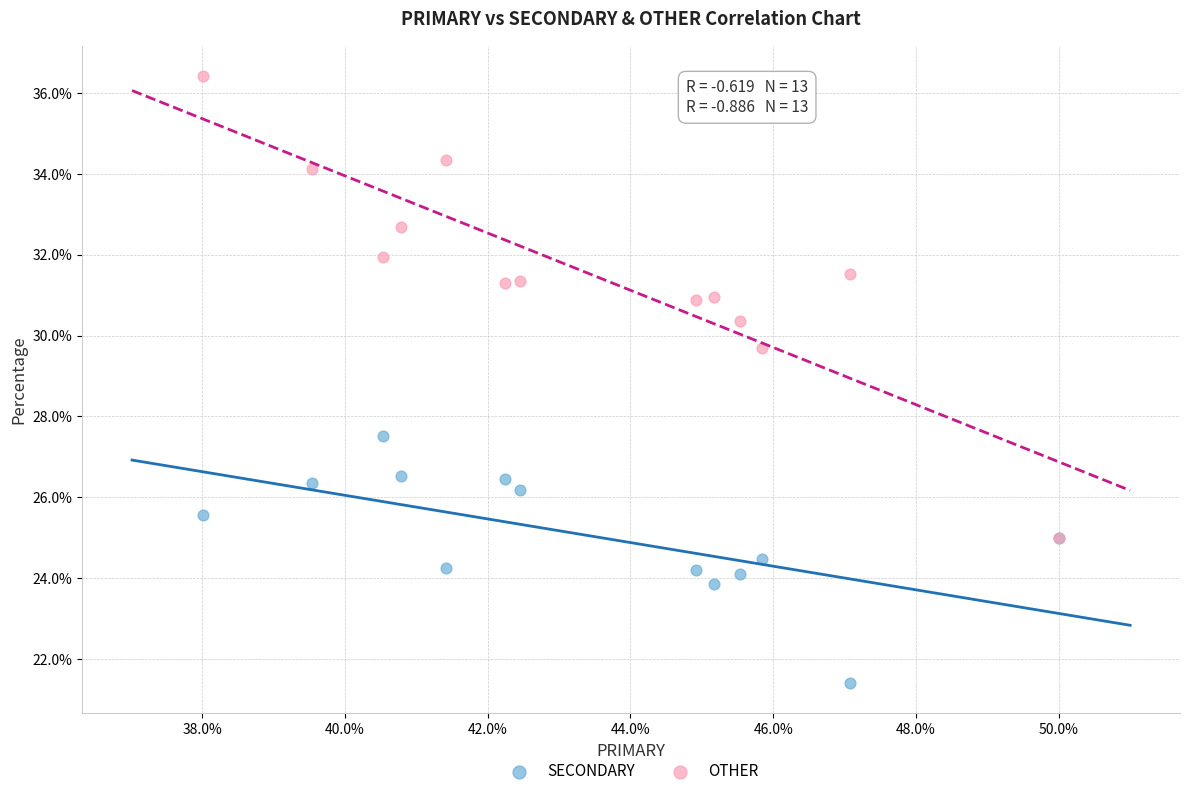

Which series has the widest spread of Y values?

OTHER